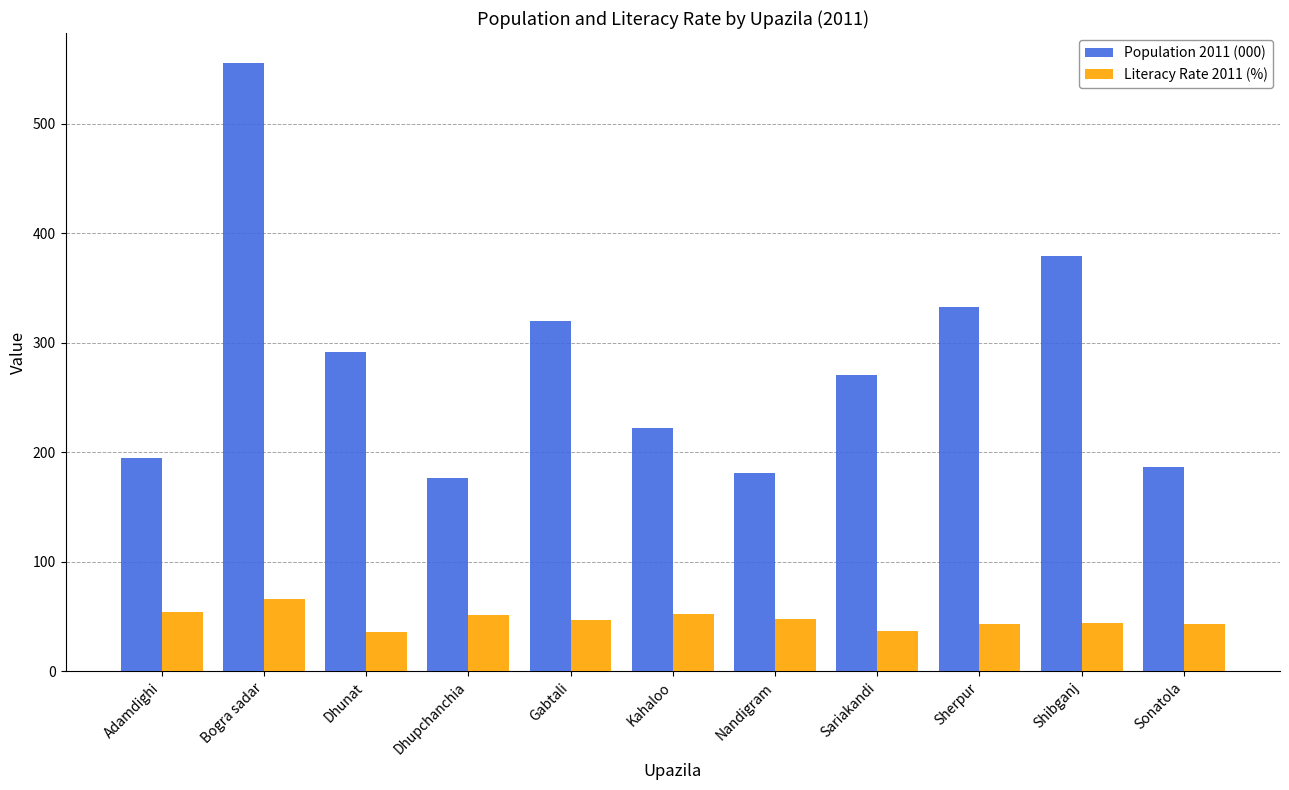

What is the label of the 2nd bar from the left?

Bogra sadar